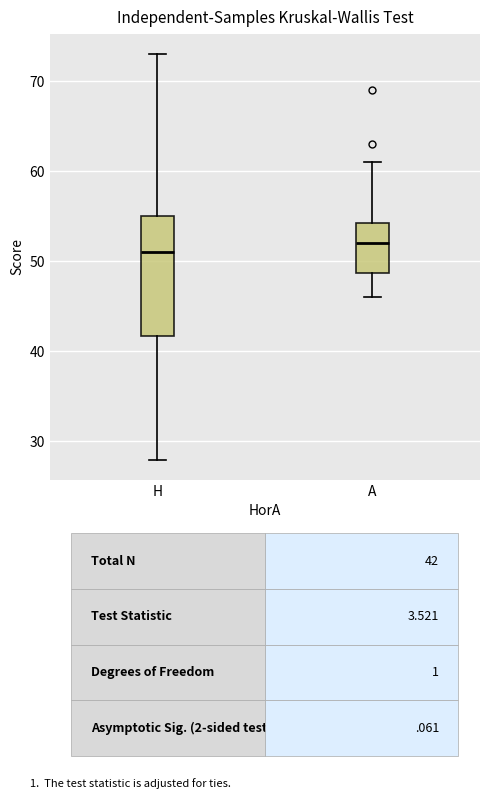

Reading left to right, transcribe this box plot: for each box, give where its median line is, the range the box spans, and where its two whiskers end, as read against the y-axis. The values are not printed on the chart, so give them approximately, as read against the axis.

H: median 51, box 42 to 55, whiskers 28 to 73
A: median 52, box 49 to 54, whiskers 46 to 61